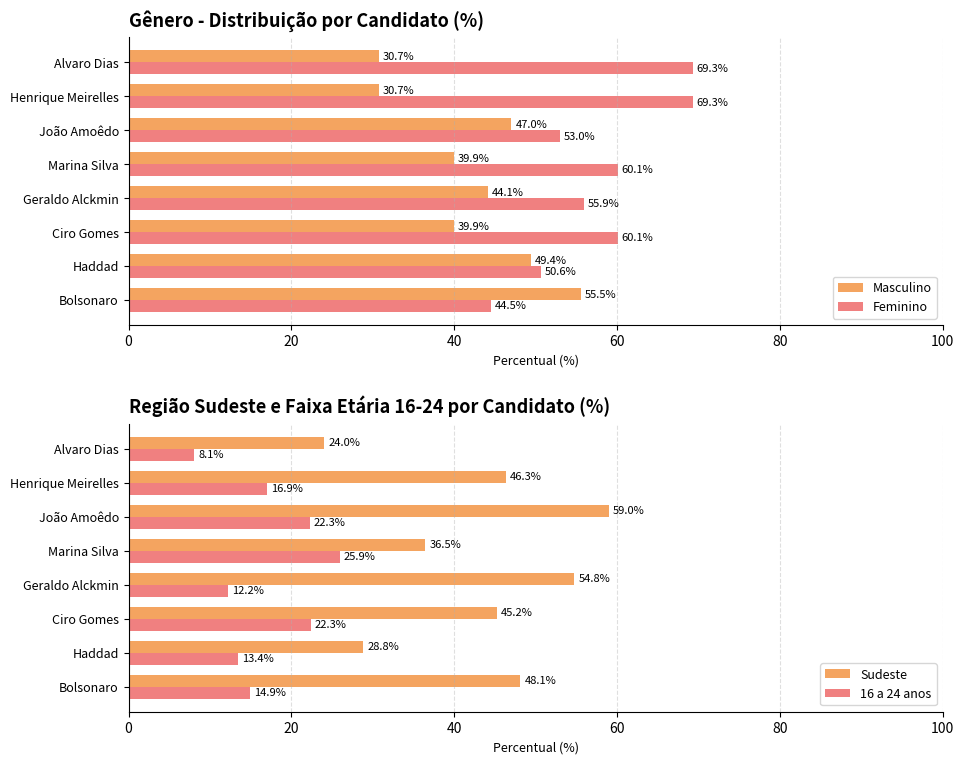

What is the difference between the maximum and second lowest values in the Feminino series?

18.7